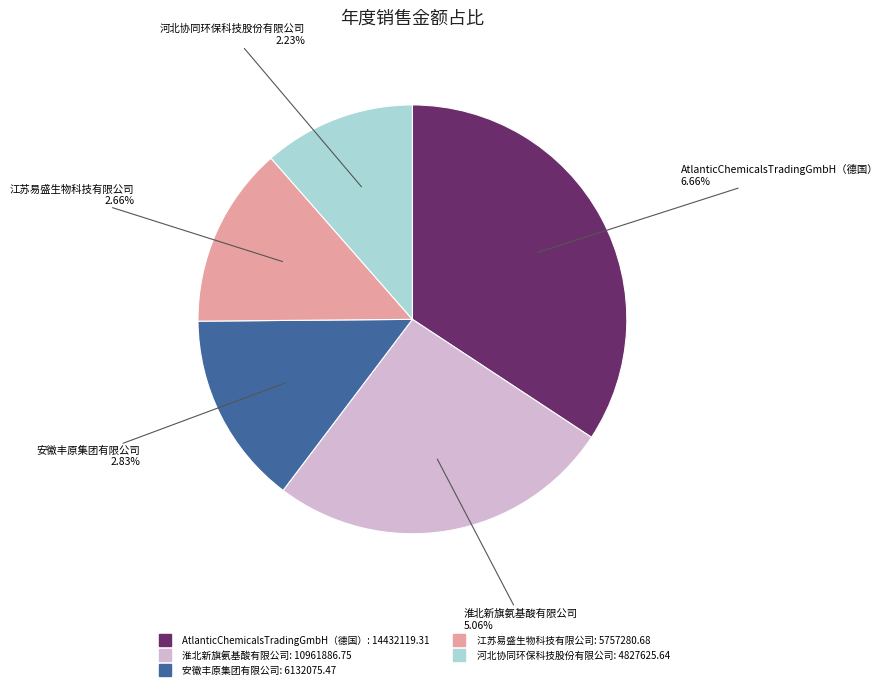

What is the largest slice in the pie chart?

AtlanticChemicalsTradingGmbH（德国）